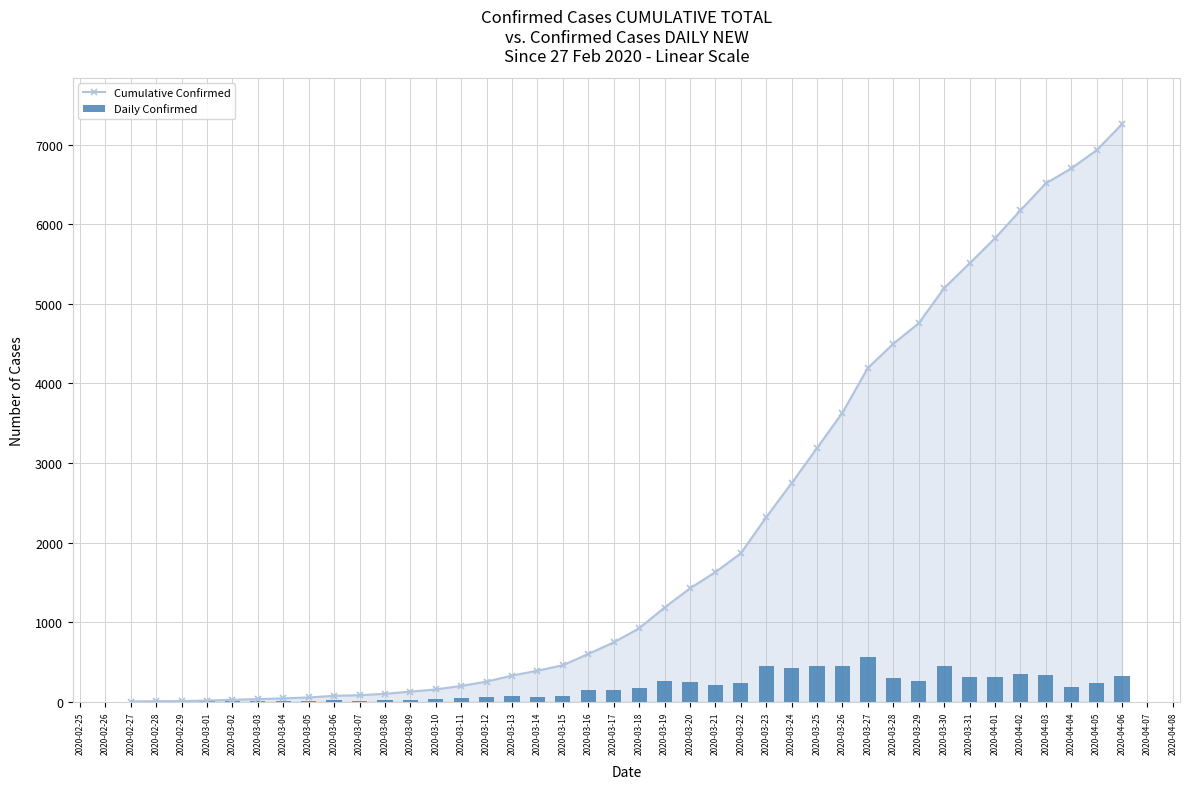

What is the maximum value for Cumulative Confirmed?

7258